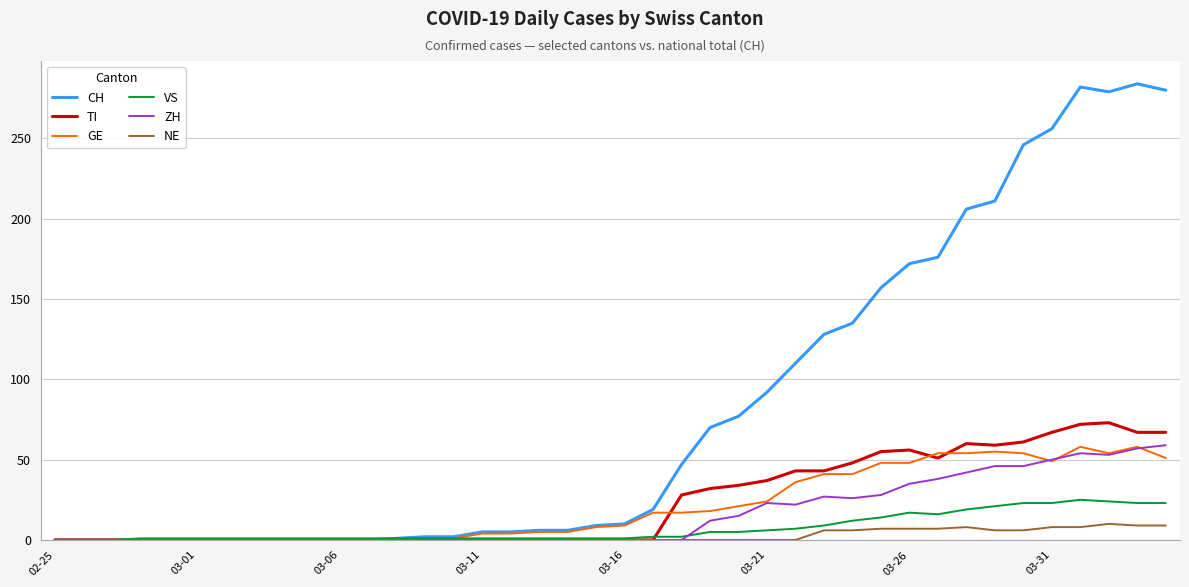

What is the maximum value for NE?

10